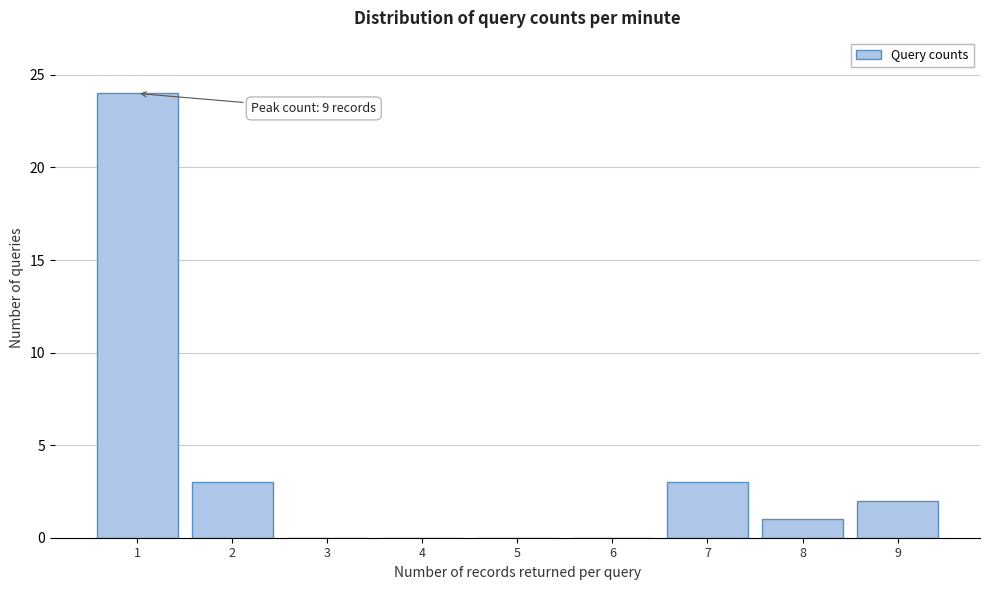

Reading left to right, transcribe all the data shown in this chart.

1=24	2=3	3=0	4=0	5=0	6=0	7=3	8=1	9=2